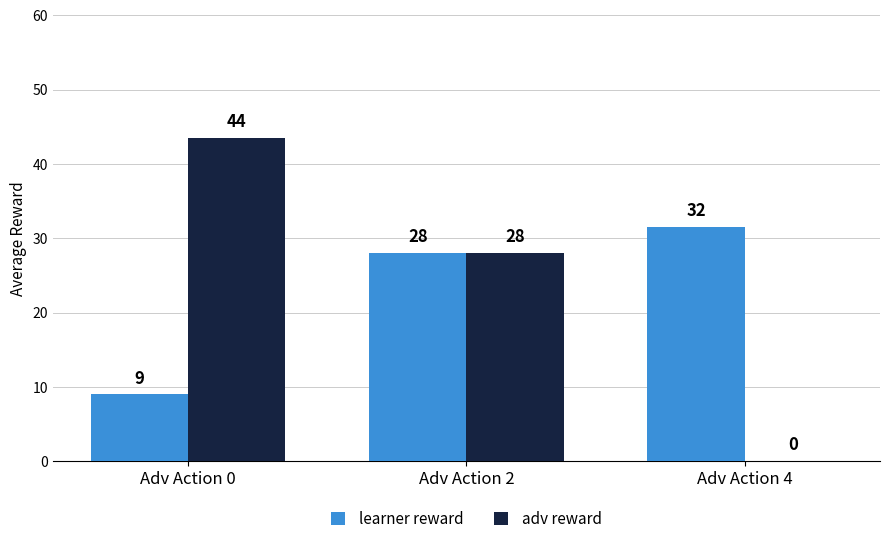

What value does the learner reward series have at Adv Action 0?

9.0